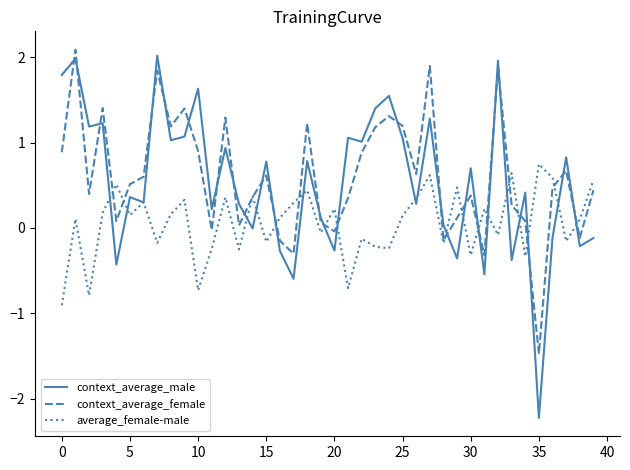

What is the maximum value shown in the chart?

2.1